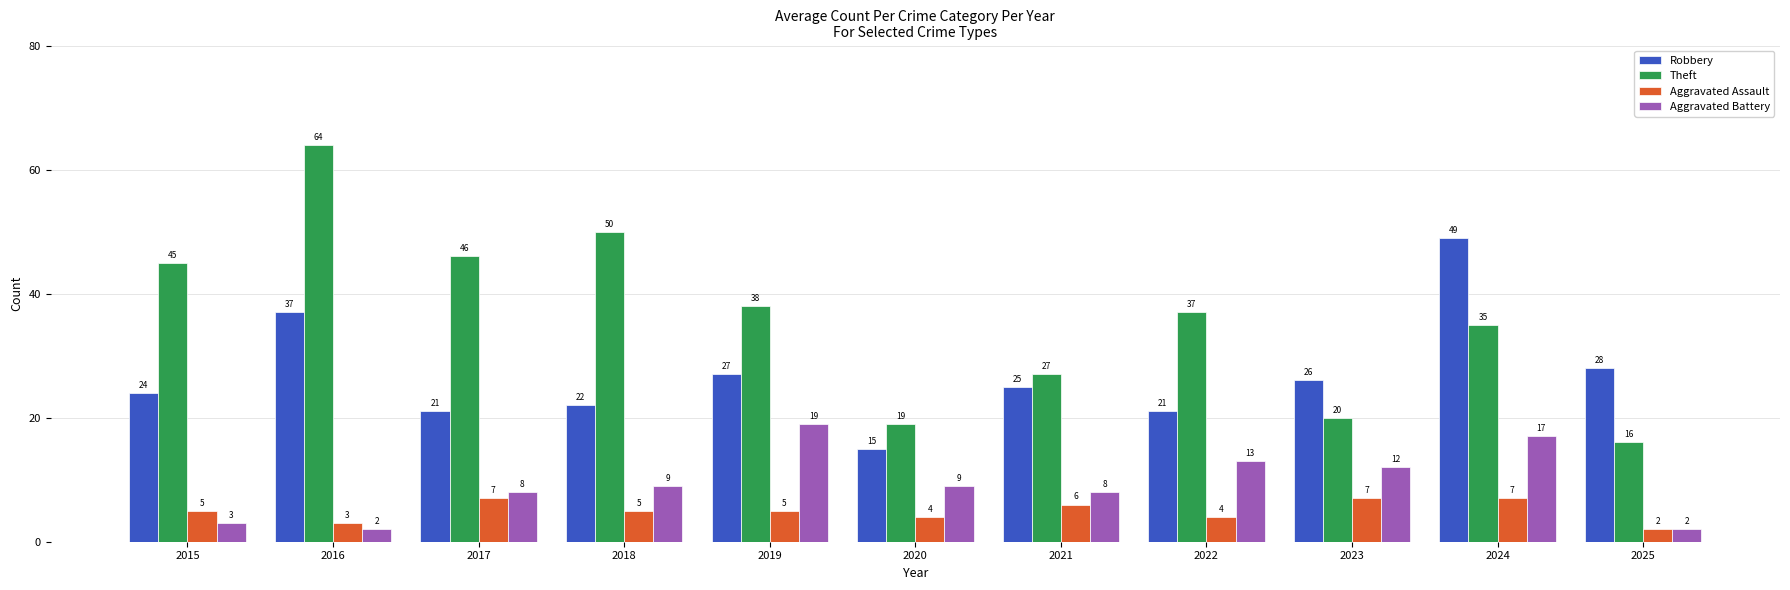

How many bars are there in each group?

4